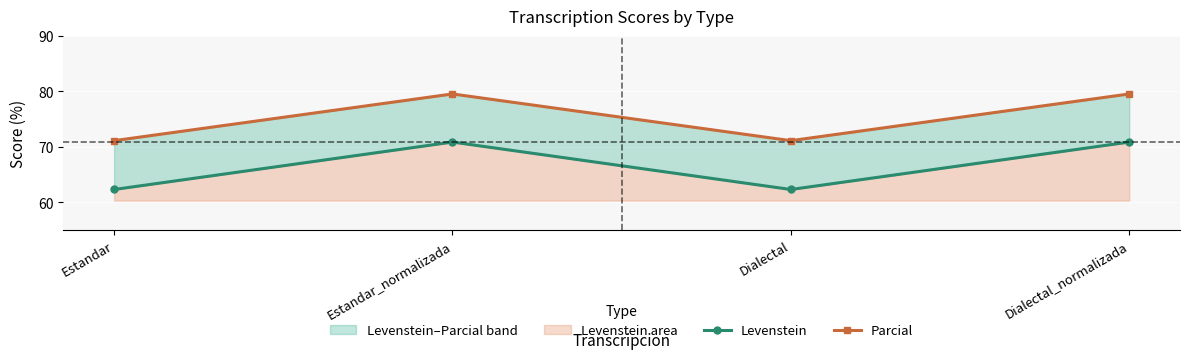

What is the sum of the Levenstein values at Estandar_normalizada and Estandar?

133.1